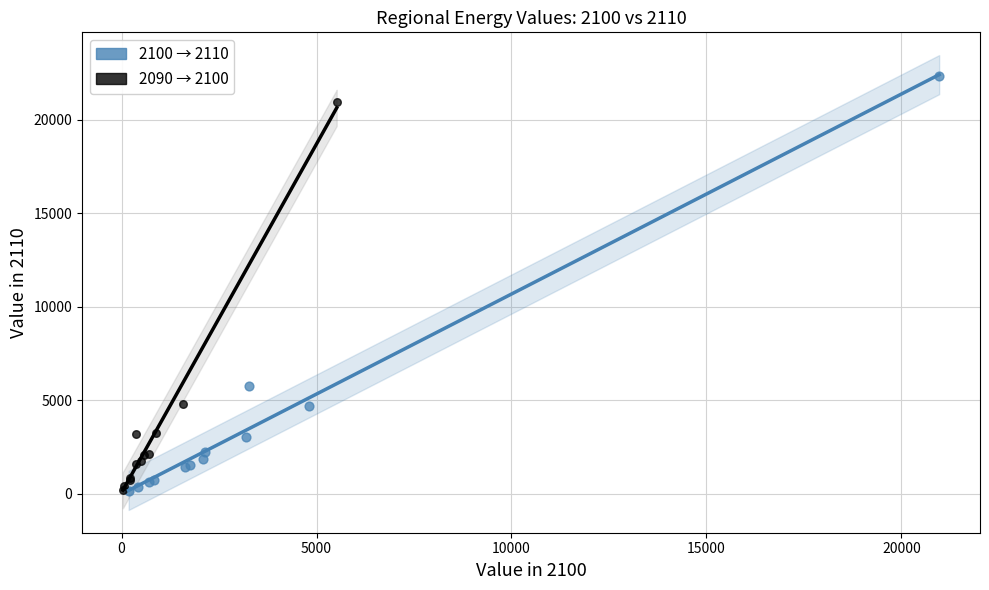

Which series reaches the maximum Y coordinate?

2100 → 2110